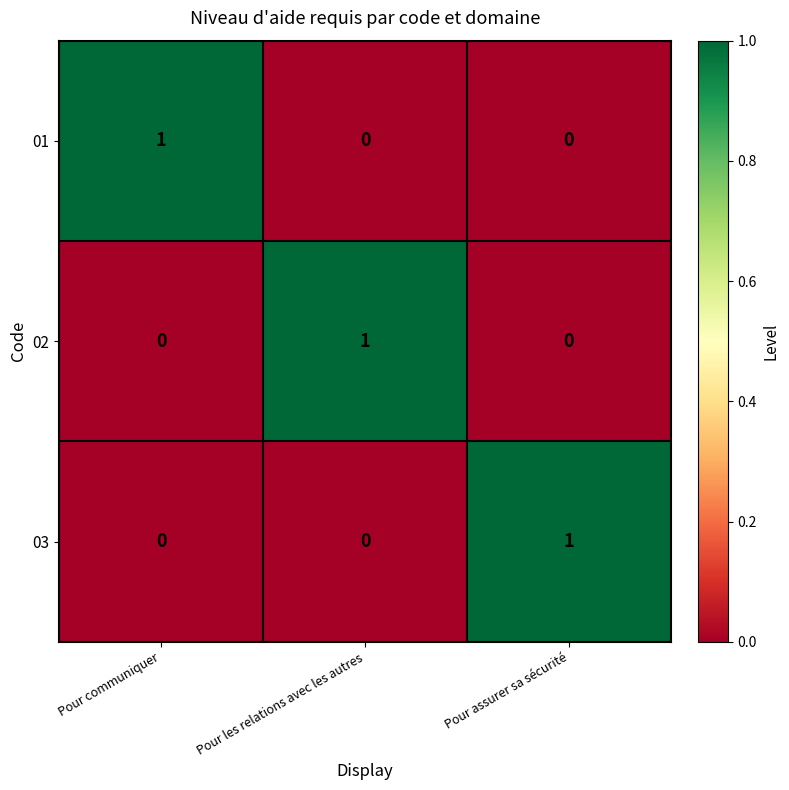

Count the 01 values in the range 0 to 1.

3